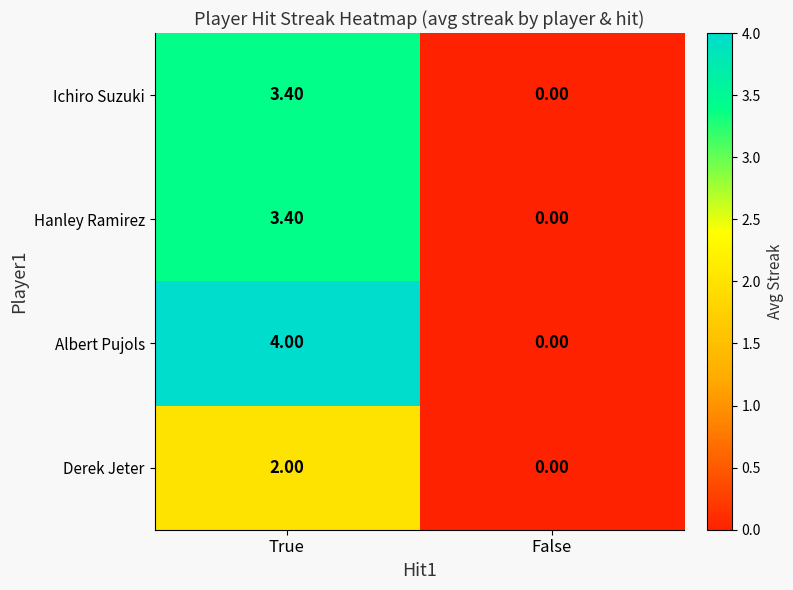

Which category has the highest value across all series?

True